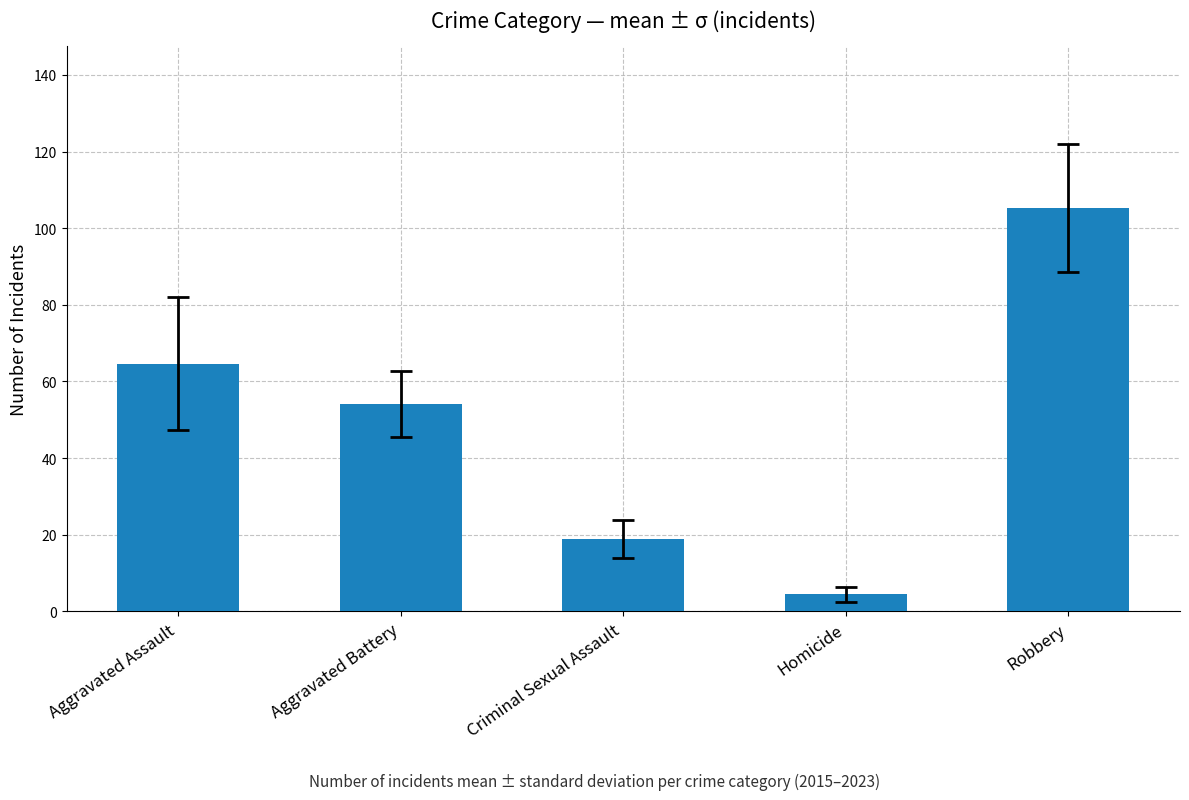

Approximately how many times larger is the value at Criminal Sexual Assault compared to Aggravated Battery?

0.3